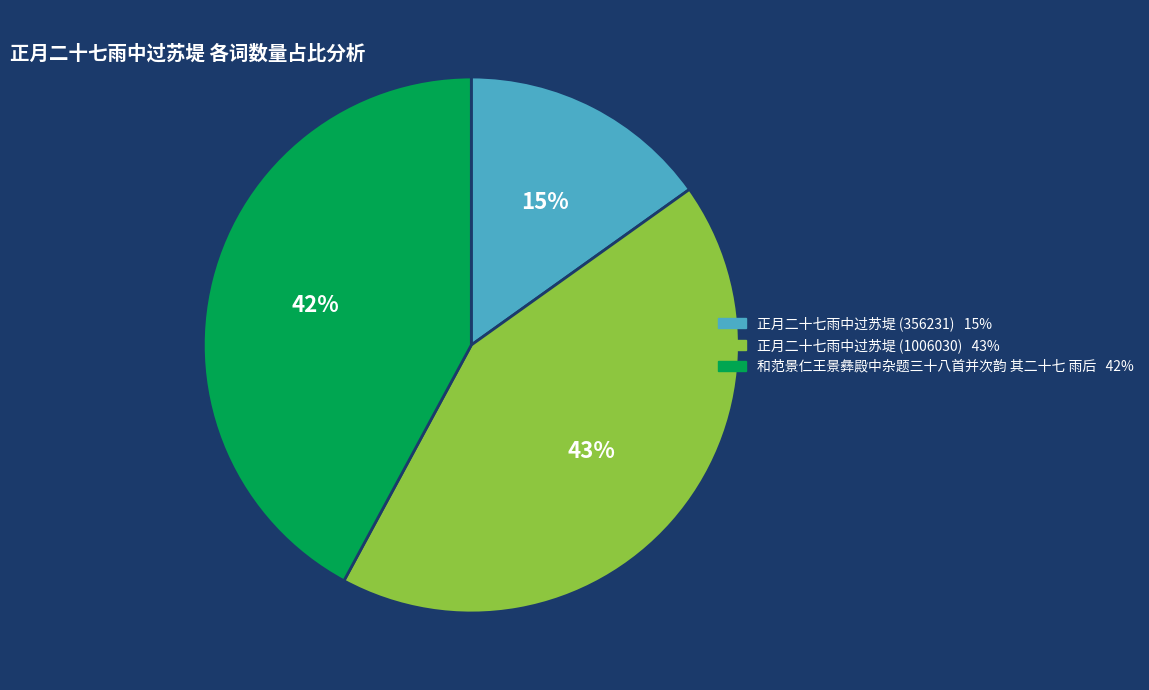

Is there any slice that represents more than half of the pie?

No